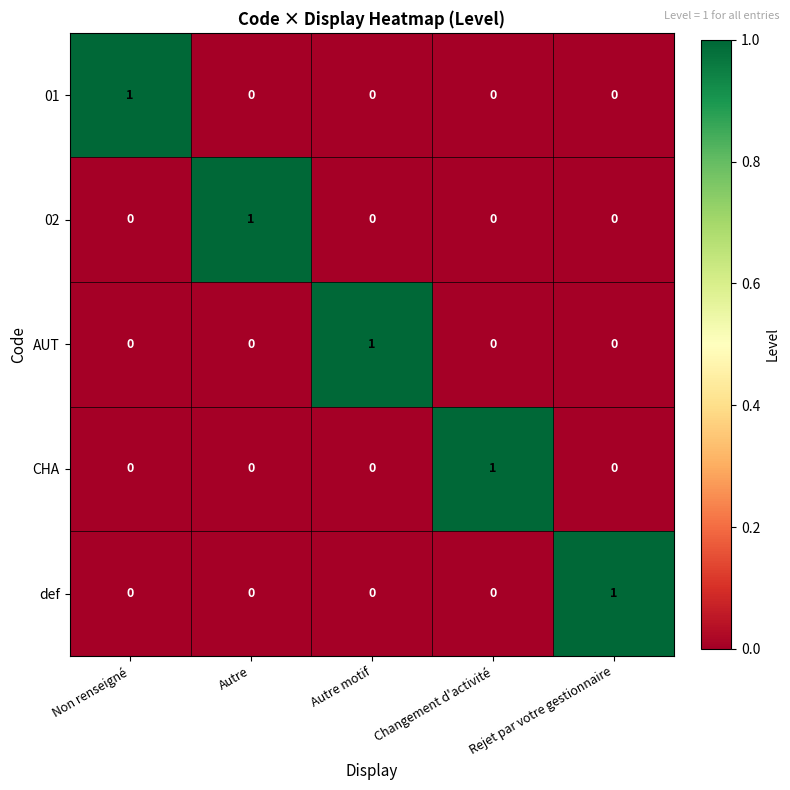

The CHA series shows 0 at Autre motif. True or false?

True